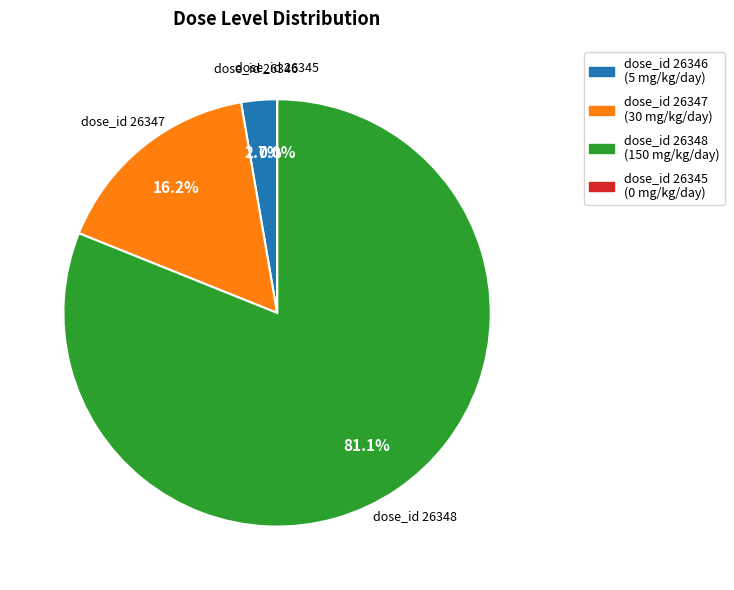

Is there any slice that represents more than half of the pie?

Yes